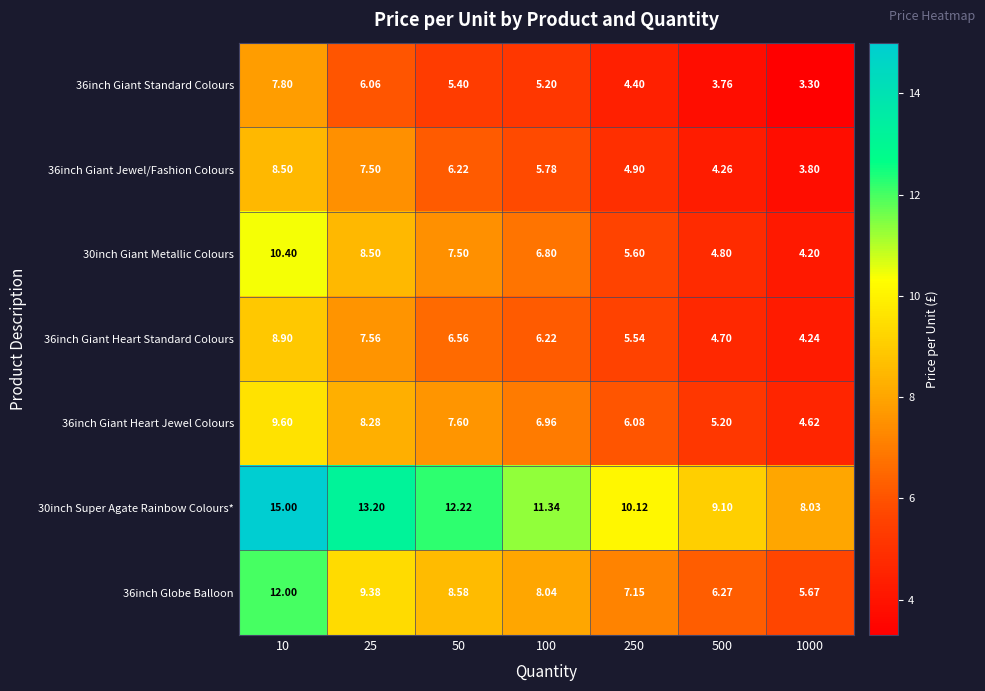

Is the value of 36inch Giant Heart Jewel Colours at 1000 greater than the value of 36inch Giant Jewel/Fashion Colours at 100?

No